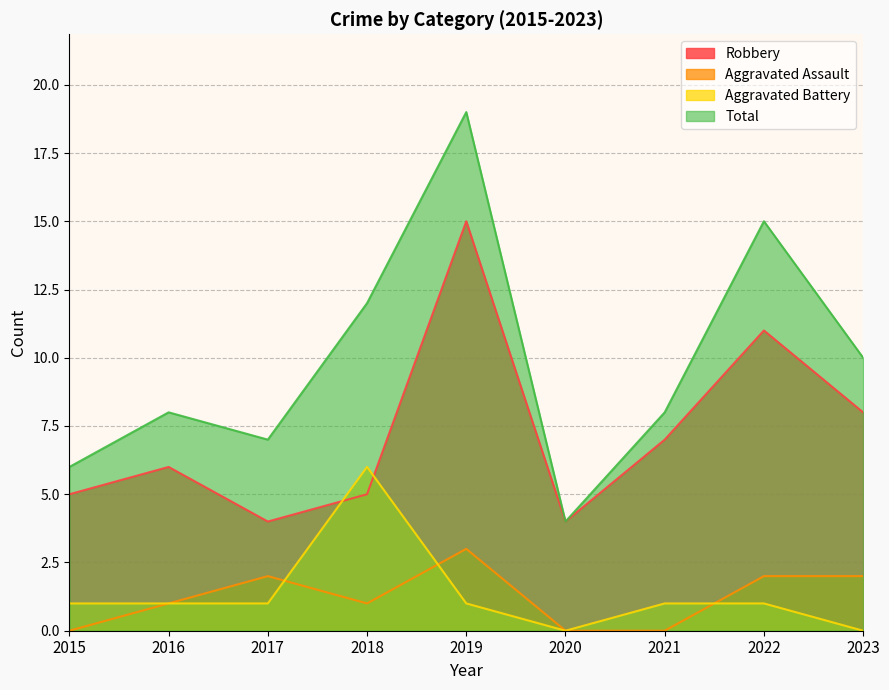

What is the sum of all Total values?

89